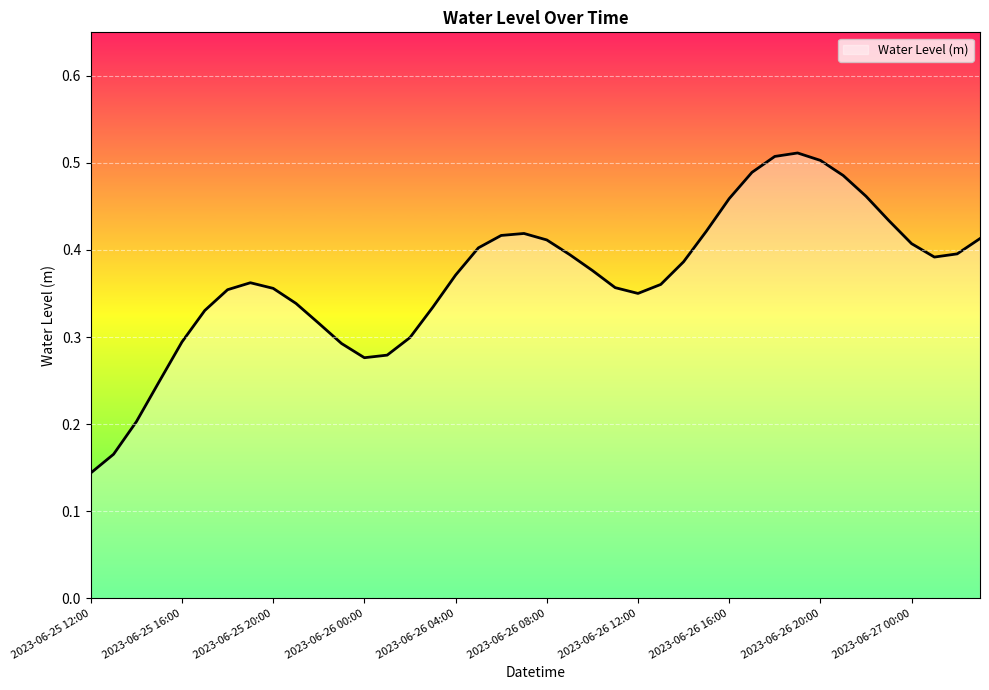

Is this an area chart (filled region under the line)?

Yes